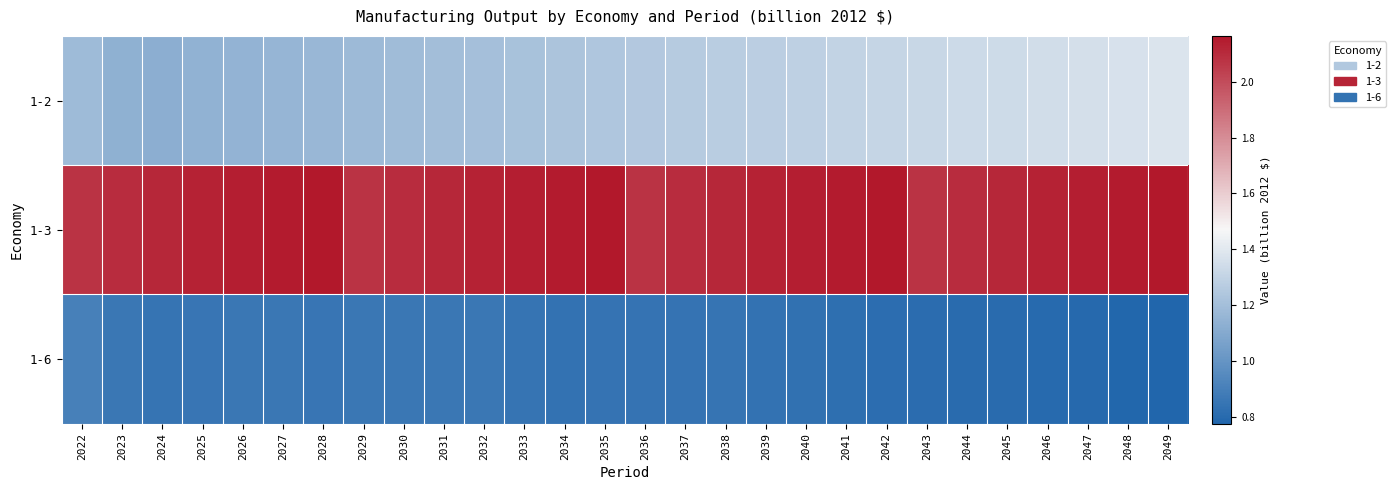

How many series are shown in this chart?

3